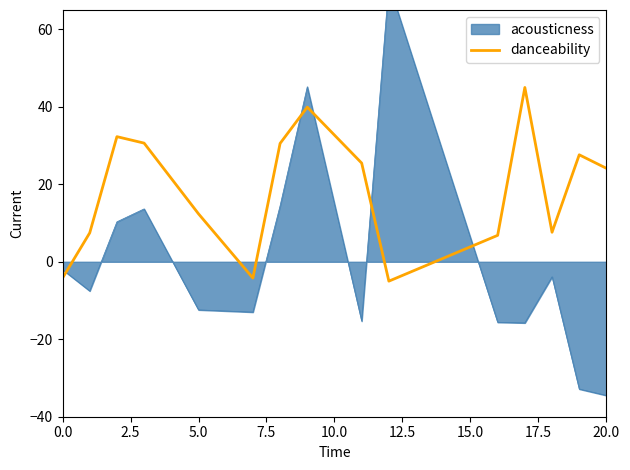

How many values are below zero?

3